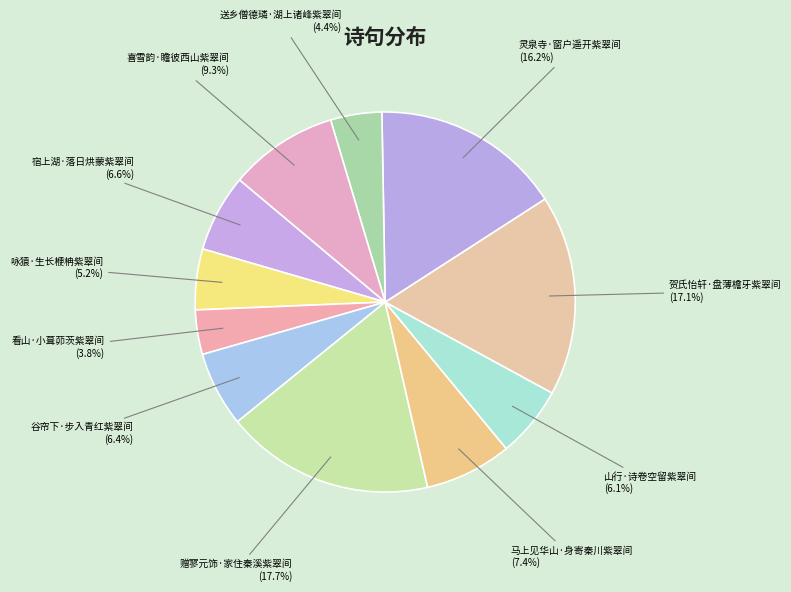

Count the number of slices in the pie.

11